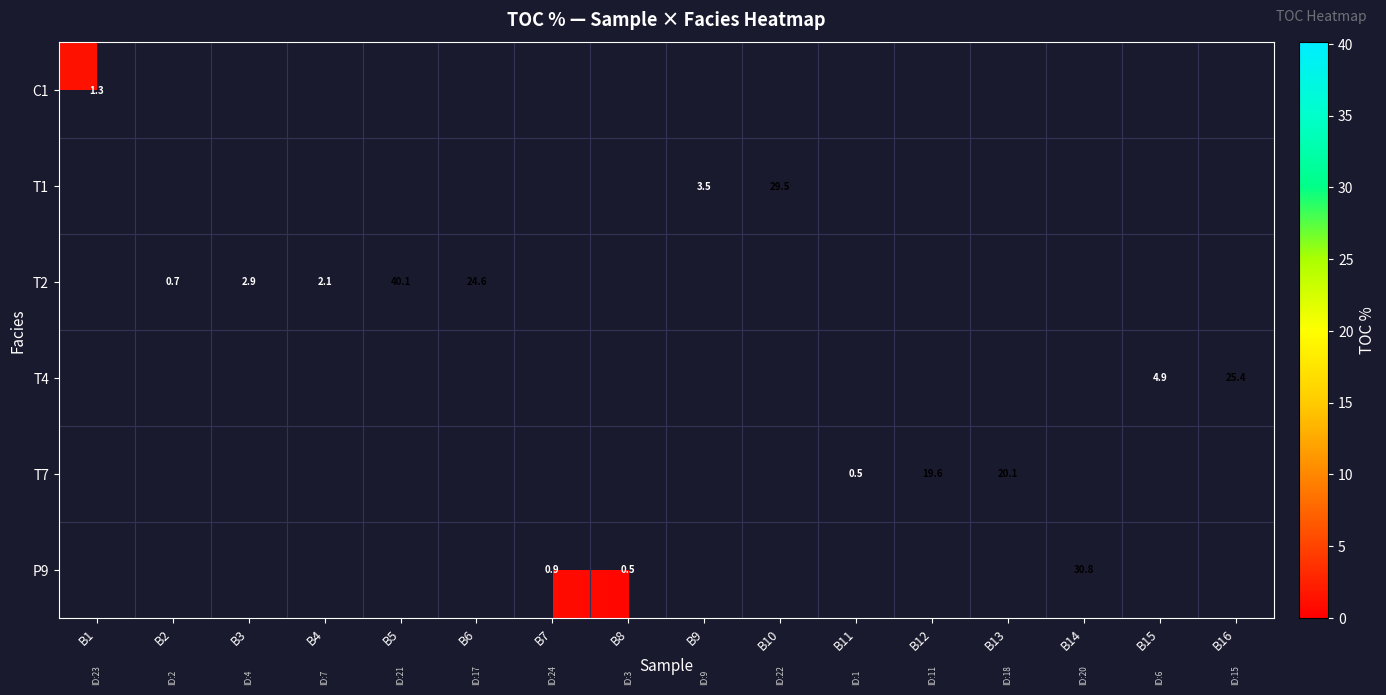

The T4 series shows 25.4 at B16. True or false?

True